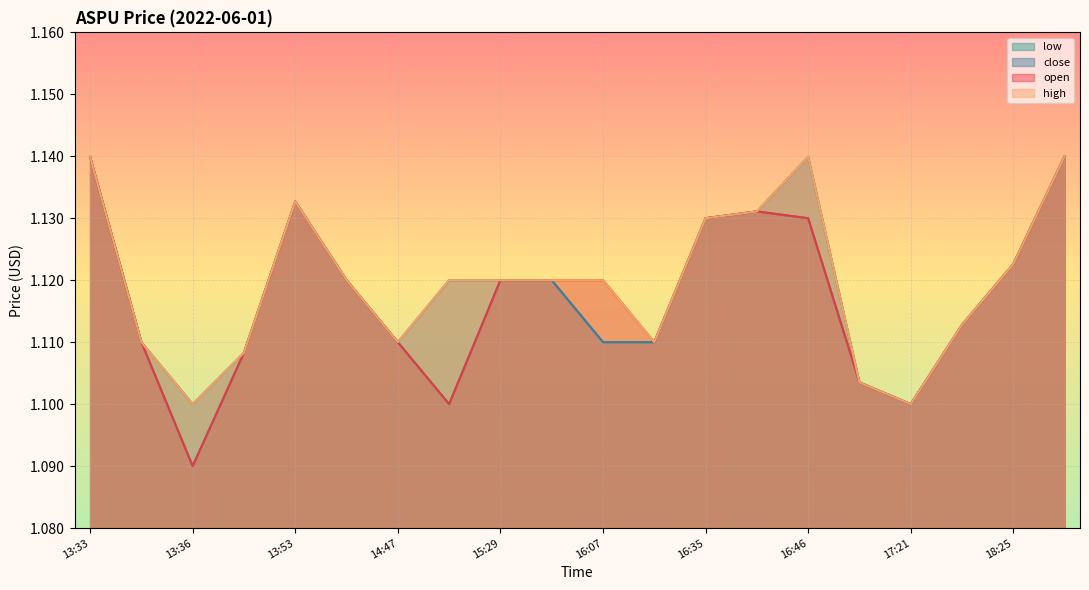

What is the sum of the low values at 16:07 and 18:27?

2.2